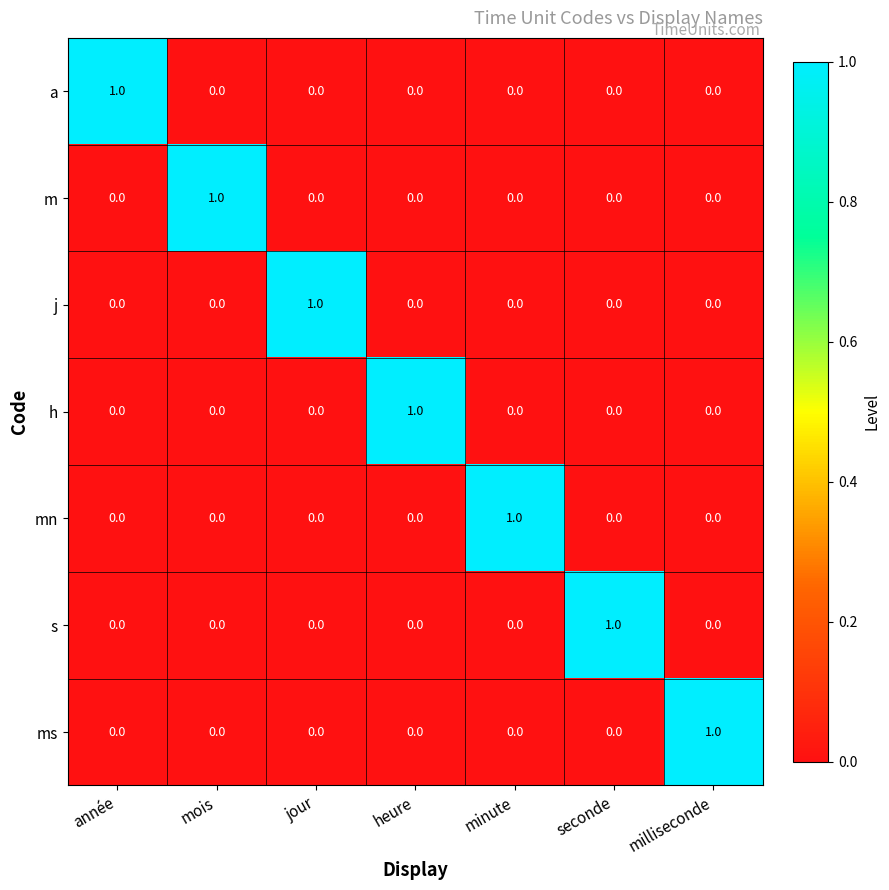

Is it true that h equals 0 at minute?

True